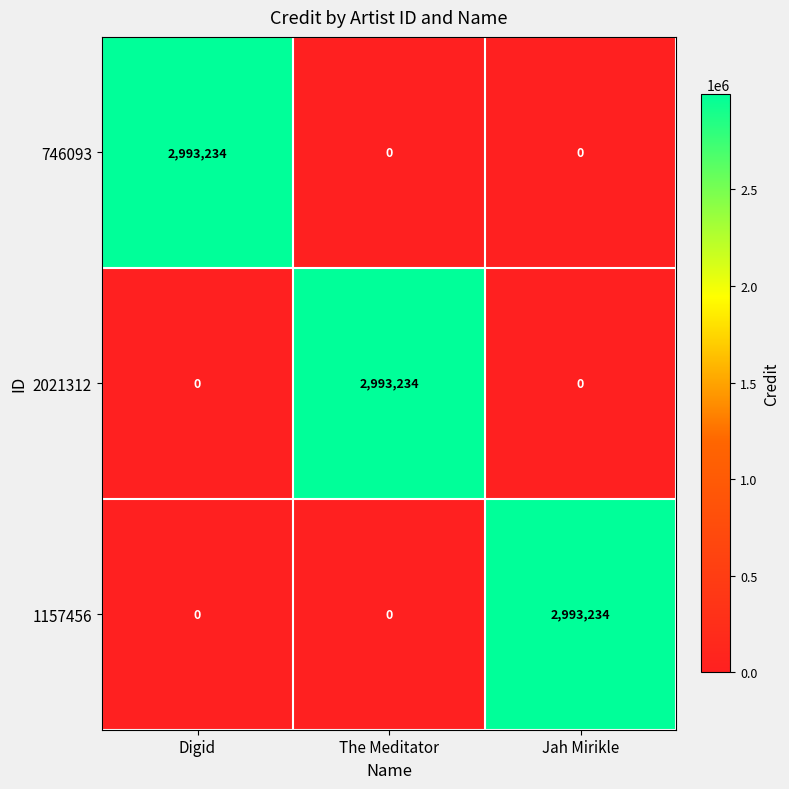

What is the difference between the highest and lowest values at The Meditator?

2993234